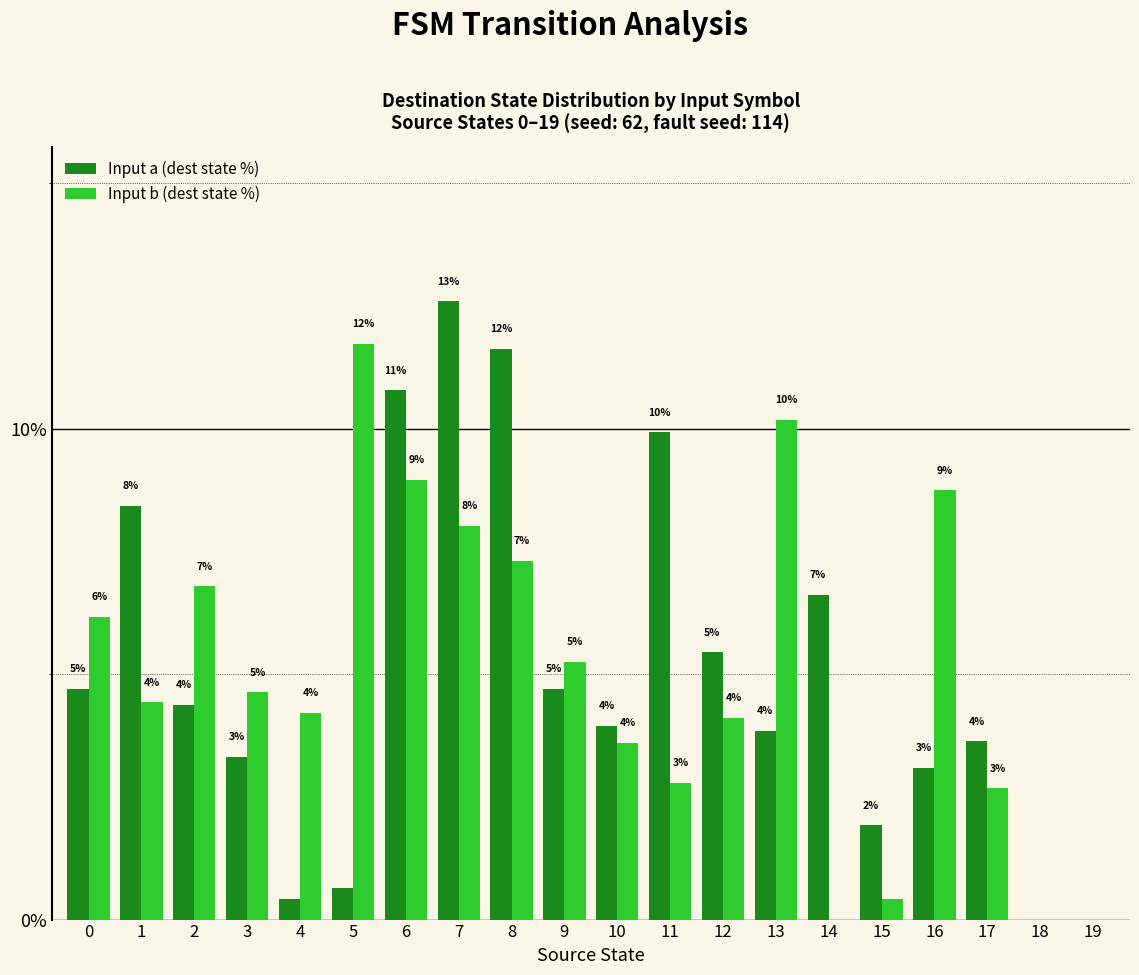

The value of Input a (dest state %) at 13 is 5.7. True or false?

False